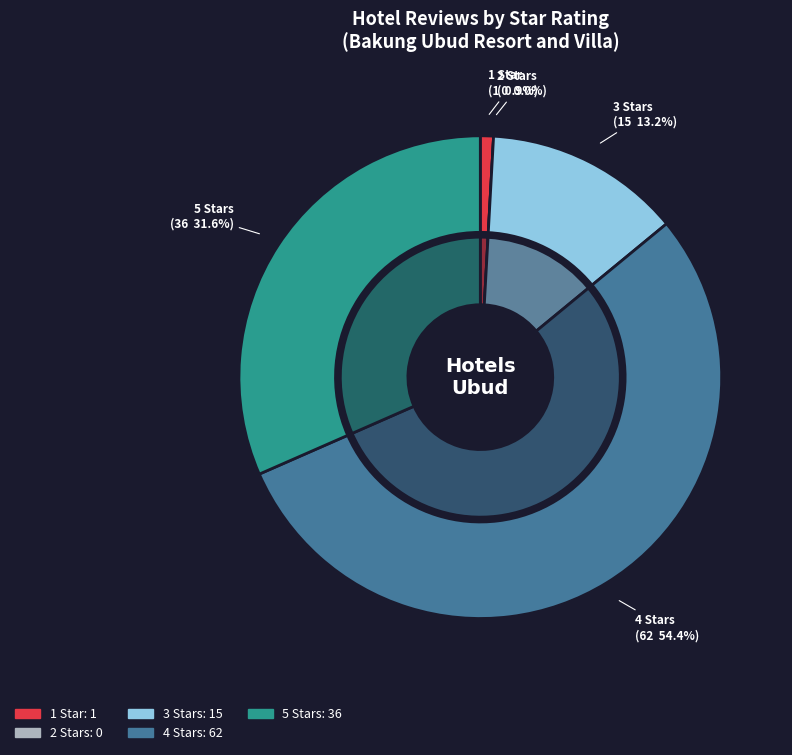

How many slices are in this pie chart?

5